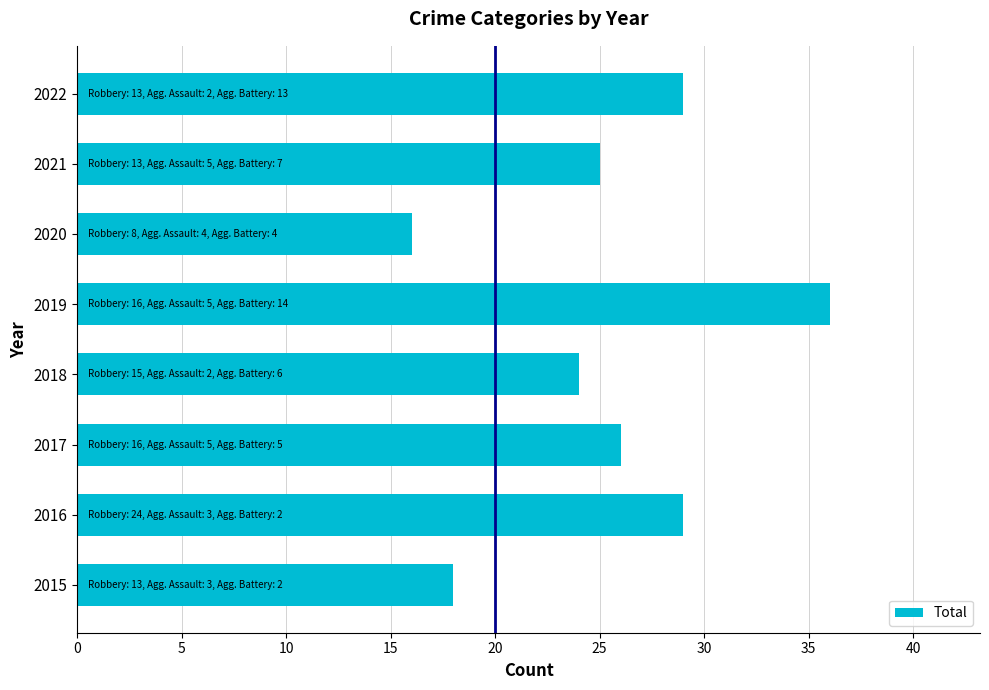

The value at 2022 is 8. True or false?

False